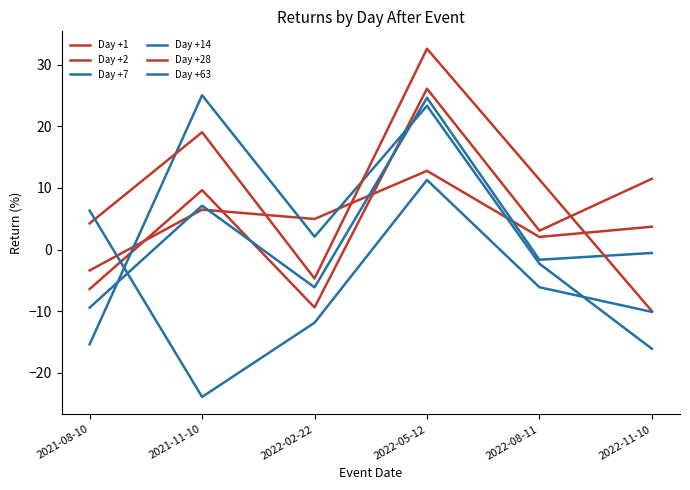

True or false: Day +63 has a value of -8.4 at 2022-08-11.

False